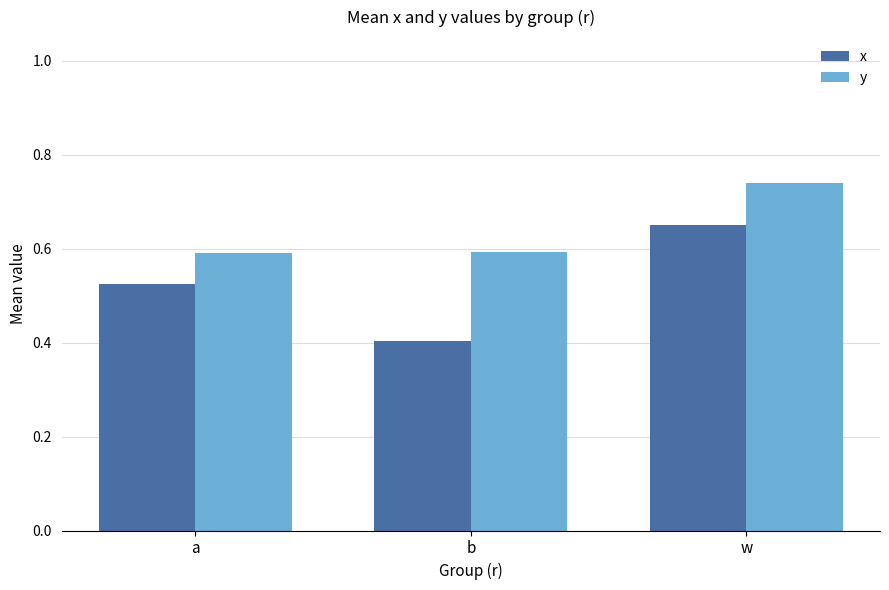

Rank the series by their average value, from lowest to highest.

x, y